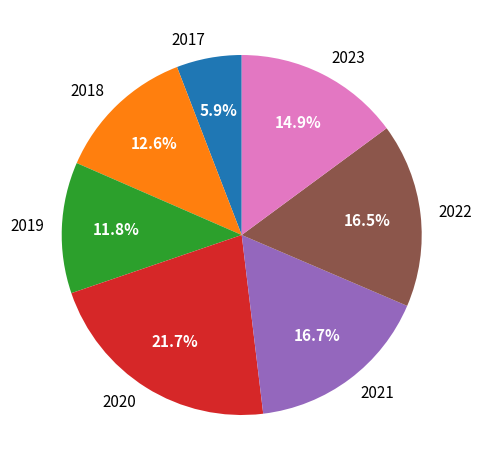

To the nearest percent, what is the difference between the 2019 and 2021 slice percentages?

5%